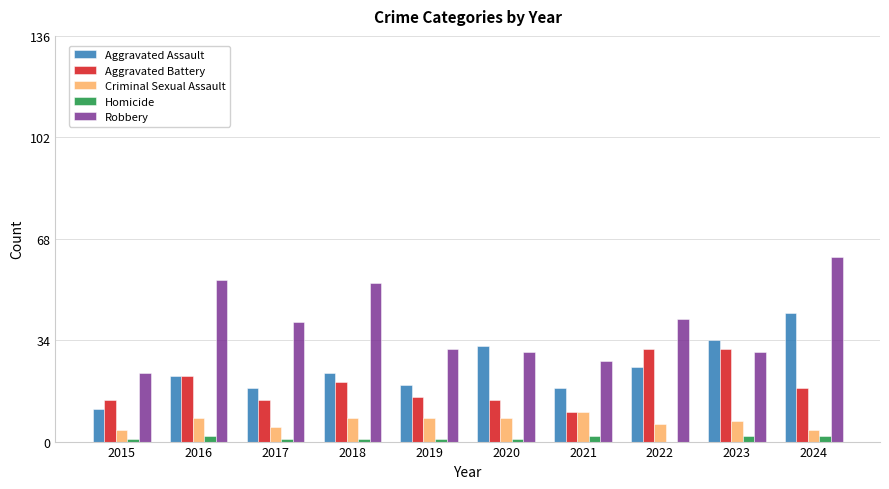

Is it true that Criminal Sexual Assault equals 2 at 2016?

False